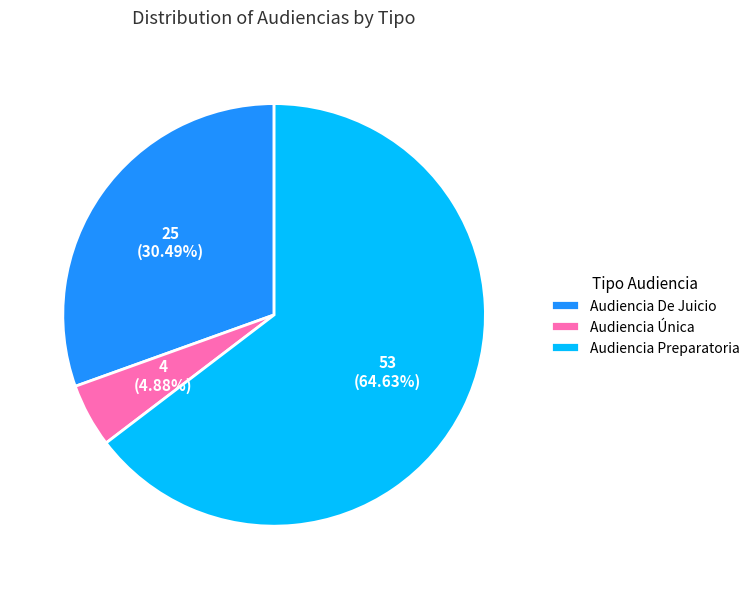

To the nearest percent, what percentage of the pie is Audiencia De Juicio?

30%